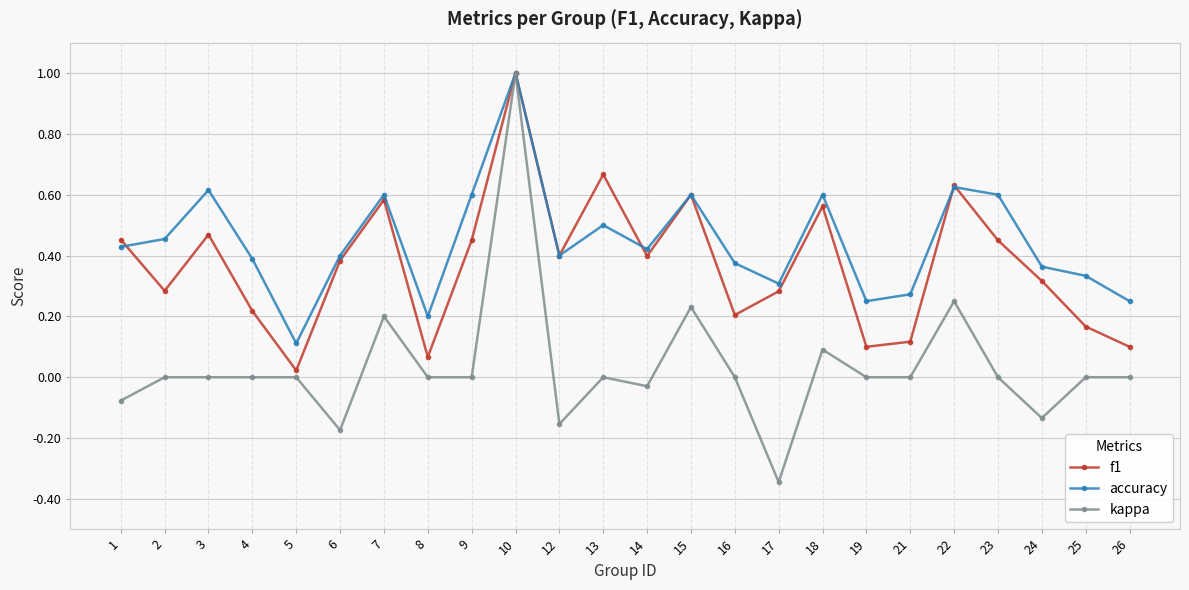

Which category has the lowest value across all series?

17